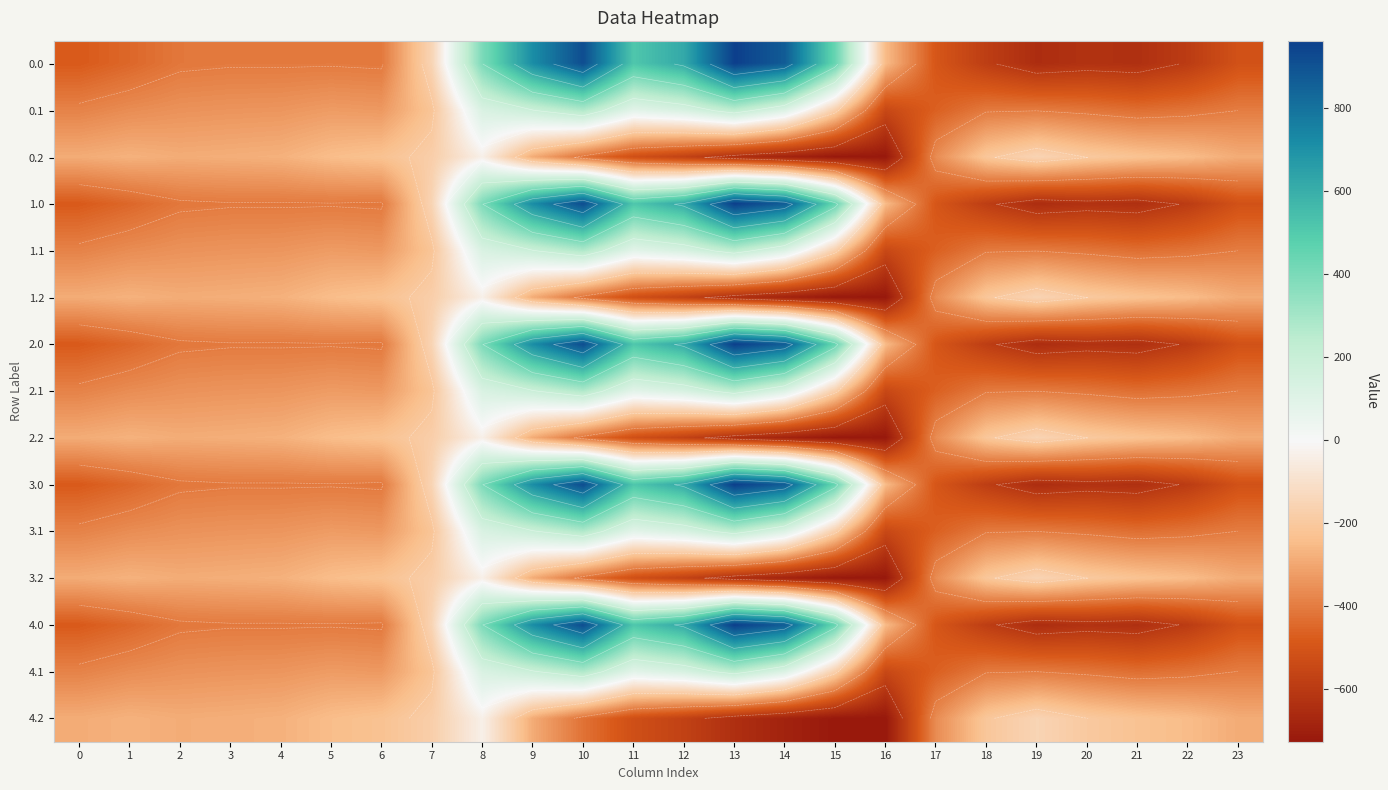

The 4.1 series shows -650.7 at 20. True or false?

False